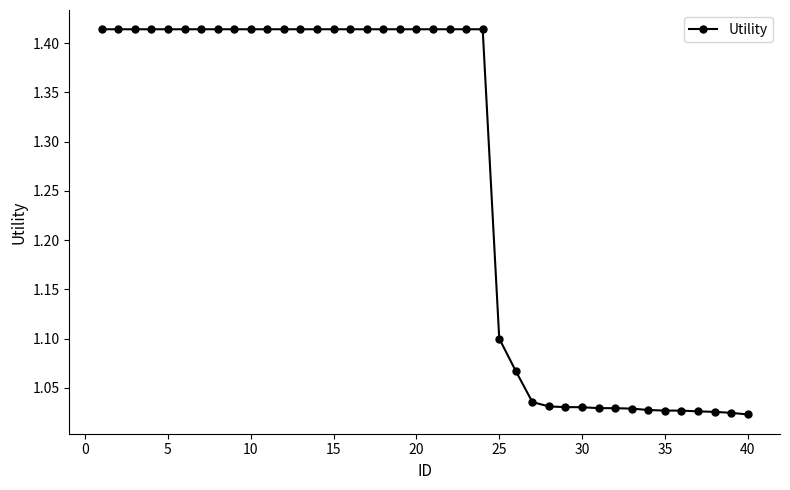

How many lines are shown in the chart?

1